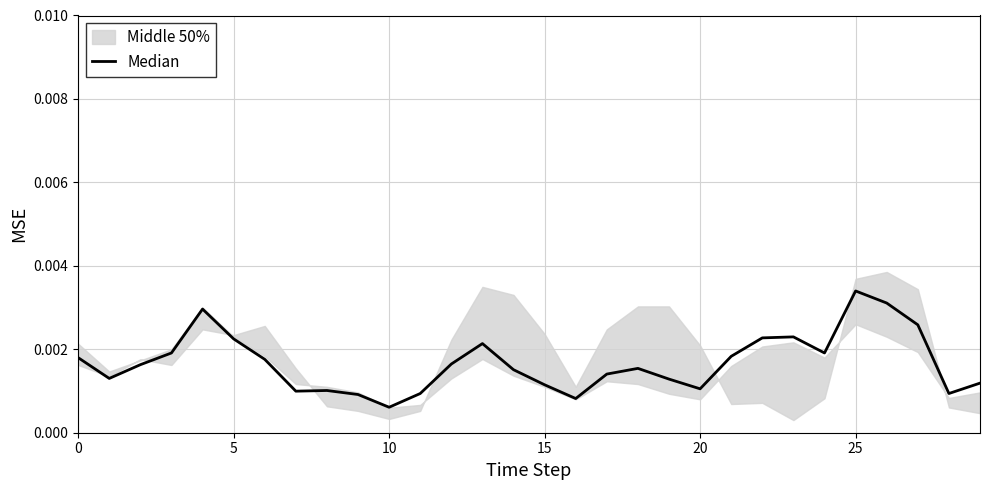

True or false: the data shows 0.0 at 5.

False